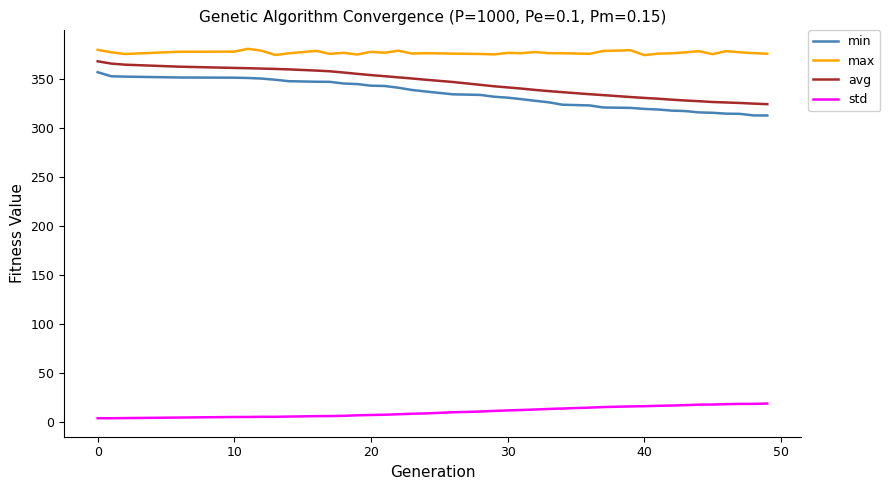

True or false: min and max intersect in this chart.

False